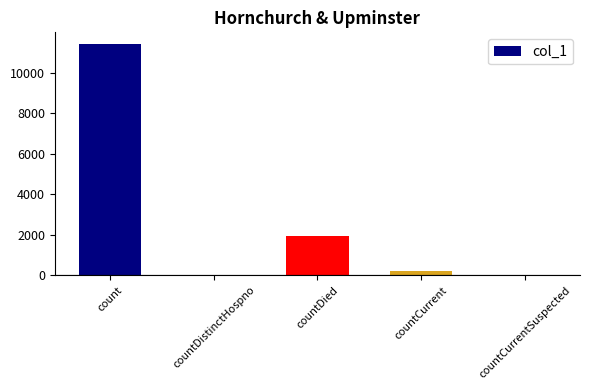

Does the chart contain stacked bars?

No